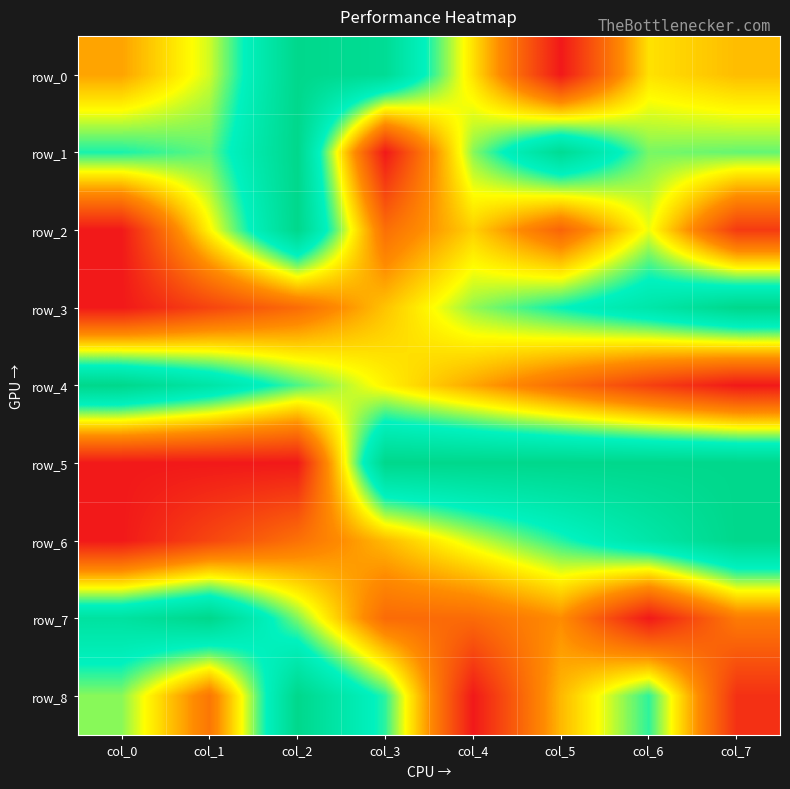

Which series has the largest total across all categories?

row_1